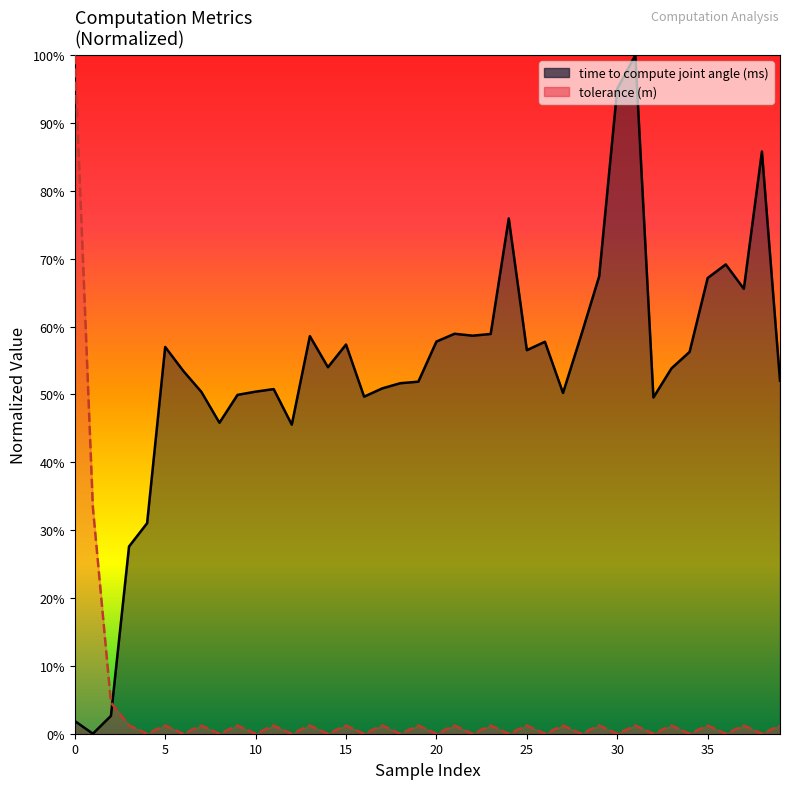

How many data points in tolerance (m) are above 0?

39